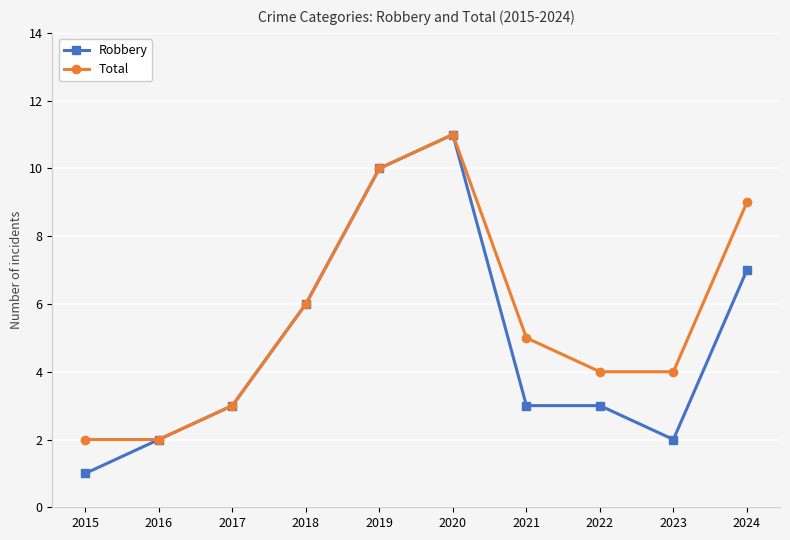

Count the number of data series in this chart.

2